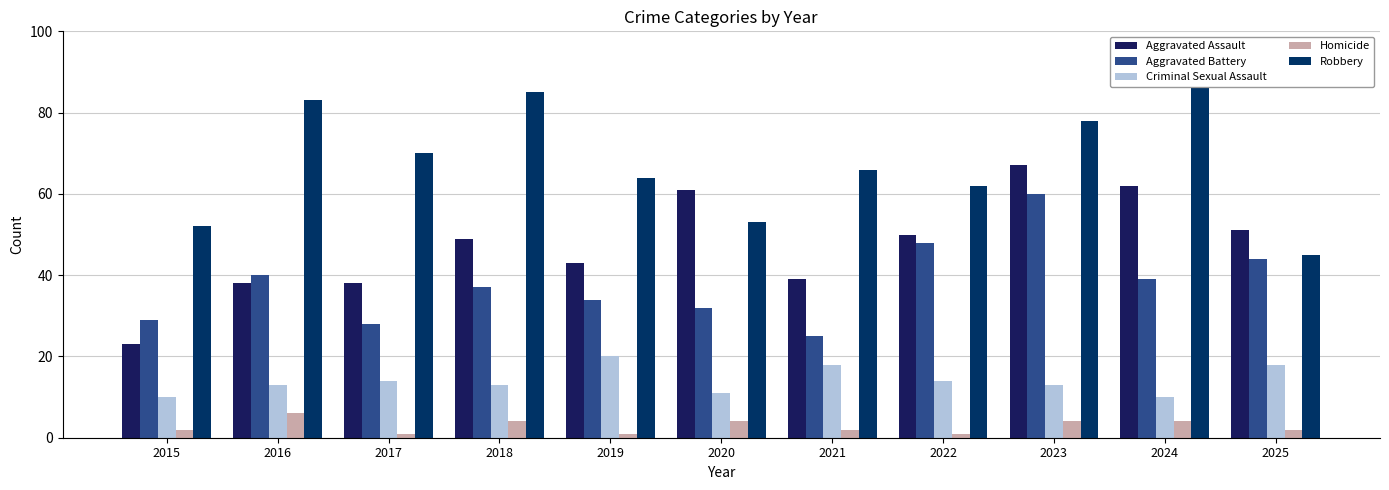

Reading left to right, what are all the values shown in this chart?

Aggravated Assault: 2015=23	2016=38	2017=38	2018=49	2019=43	2020=61	2021=39	2022=50	2023=67	2024=62	2025=51
Aggravated Battery: 2015=29	2016=40	2017=28	2018=37	2019=34	2020=32	2021=25	2022=48	2023=60	2024=39	2025=44
Criminal Sexual Assault: 2015=10	2016=13	2017=14	2018=13	2019=20	2020=11	2021=18	2022=14	2023=13	2024=10	2025=18
Homicide: 2015=2	2016=6	2017=1	2018=4	2019=1	2020=4	2021=2	2022=1	2023=4	2024=4	2025=2
Robbery: 2015=52	2016=83	2017=70	2018=85	2019=64	2020=53	2021=66	2022=62	2023=78	2024=86	2025=45